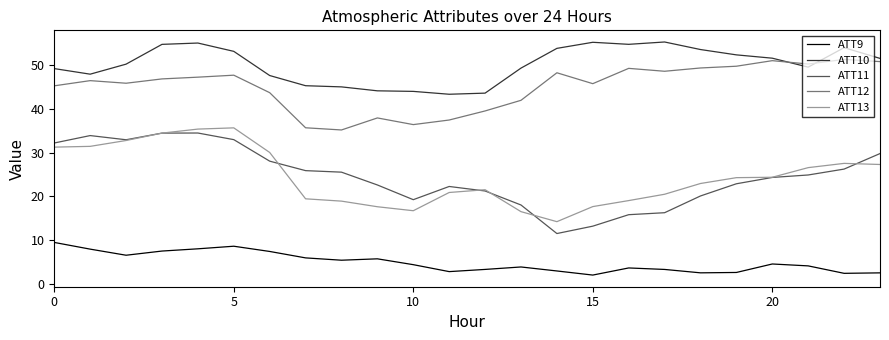

Which series has the largest total across all categories?

ATT10